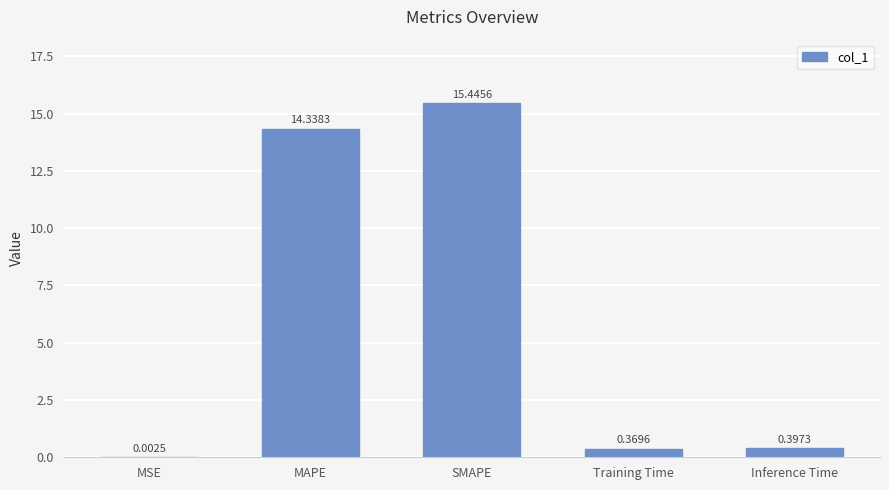

Where is the data nearest to the value 7?

Inference Time